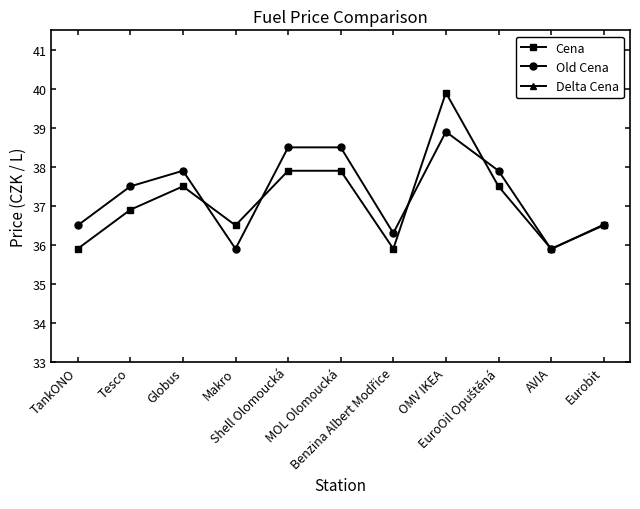

The Cena series shows 55.0 at Benzina Albert Modřice. True or false?

False